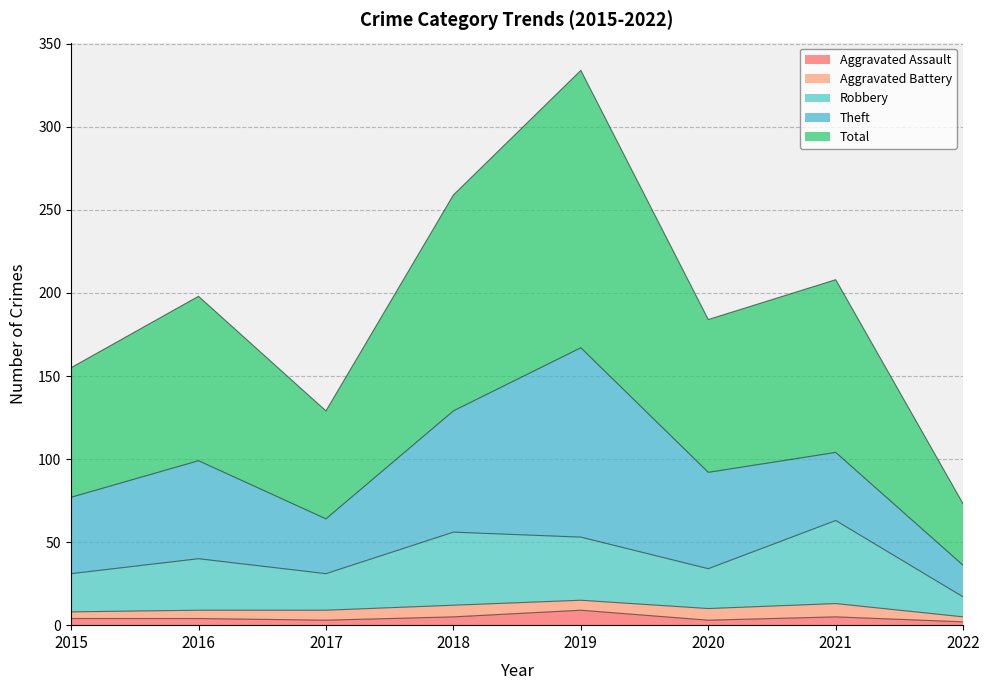

What is the maximum value shown in the chart?

334